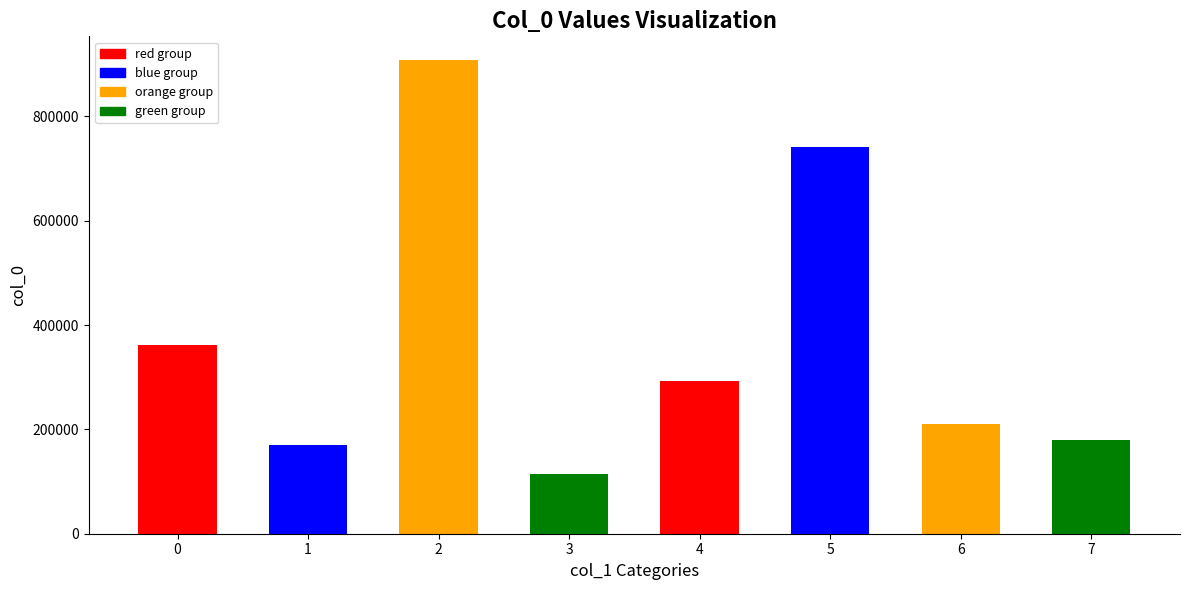

What is the greatest value displayed?

908242